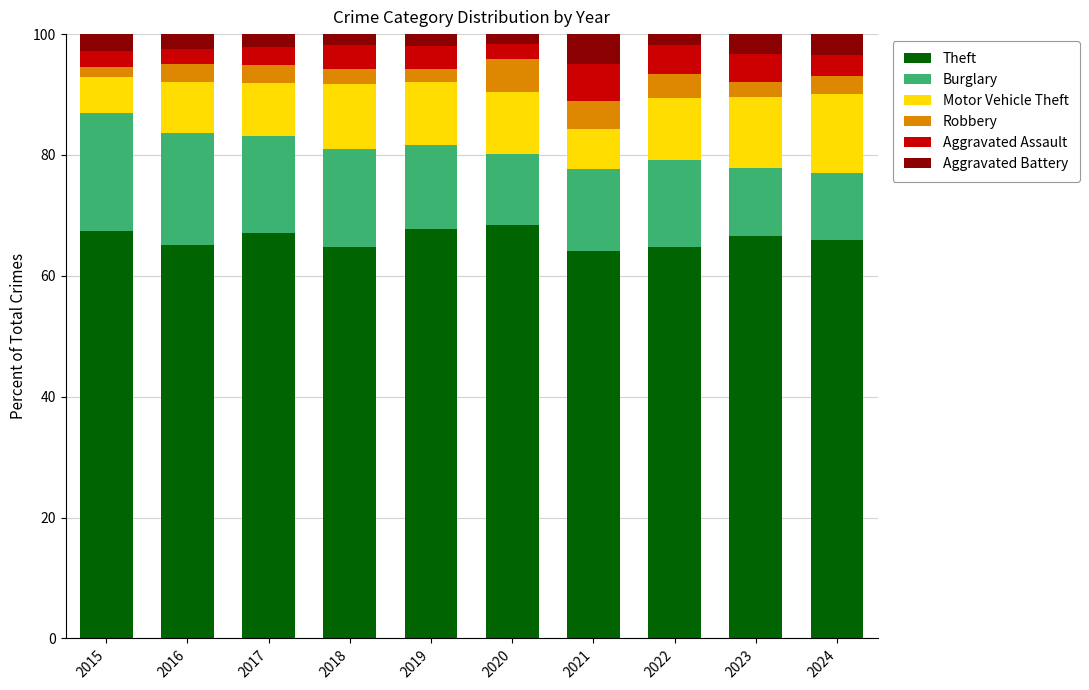

True or false: Theft has a value of 108.6 at 2020.

False